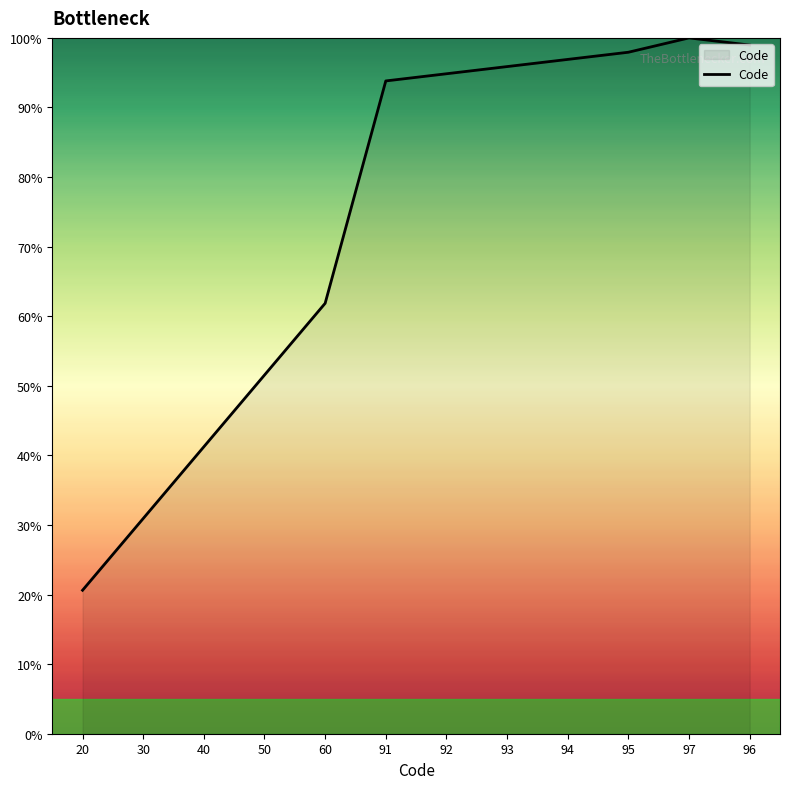

Where is the data nearest to the value 60?

60